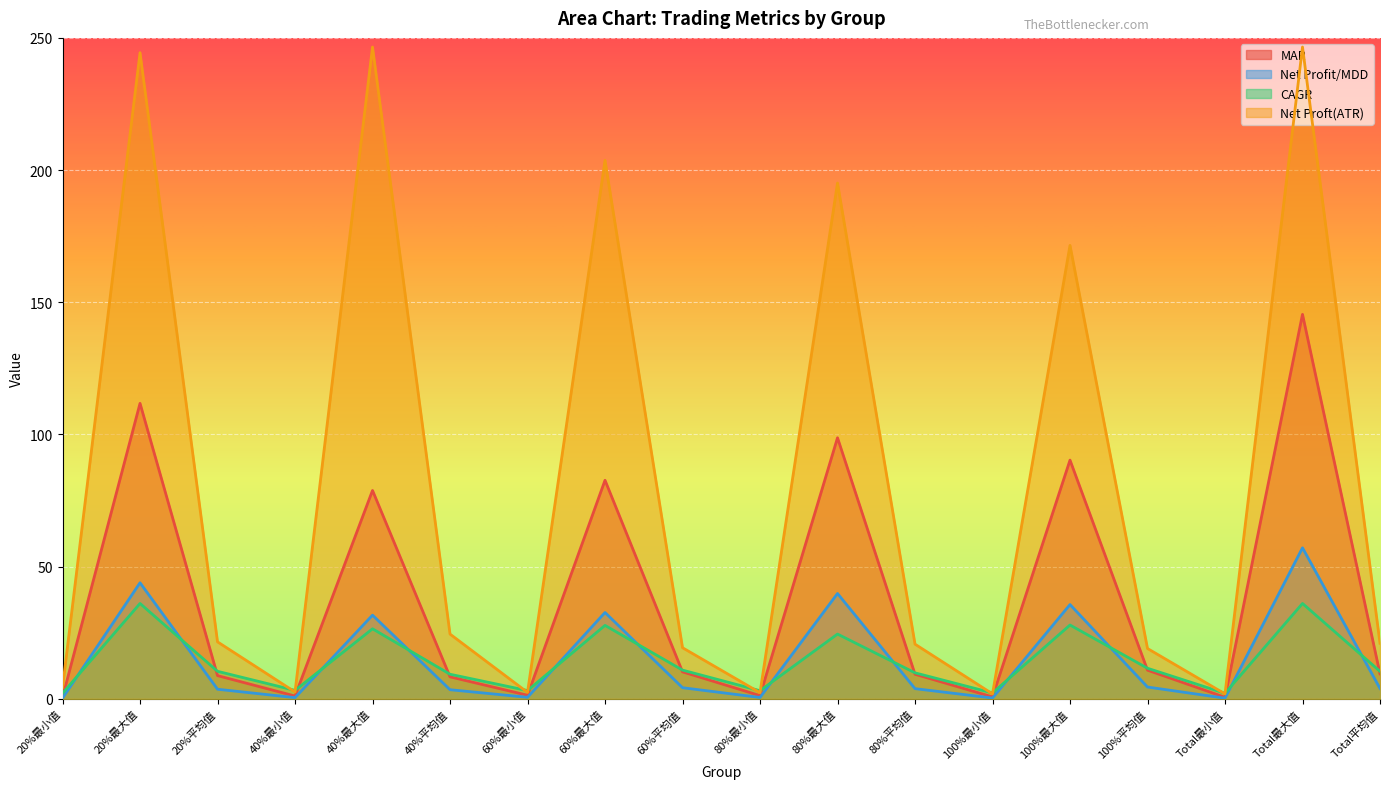

What is the average value of the Net Proft(ATR) series?

80.5